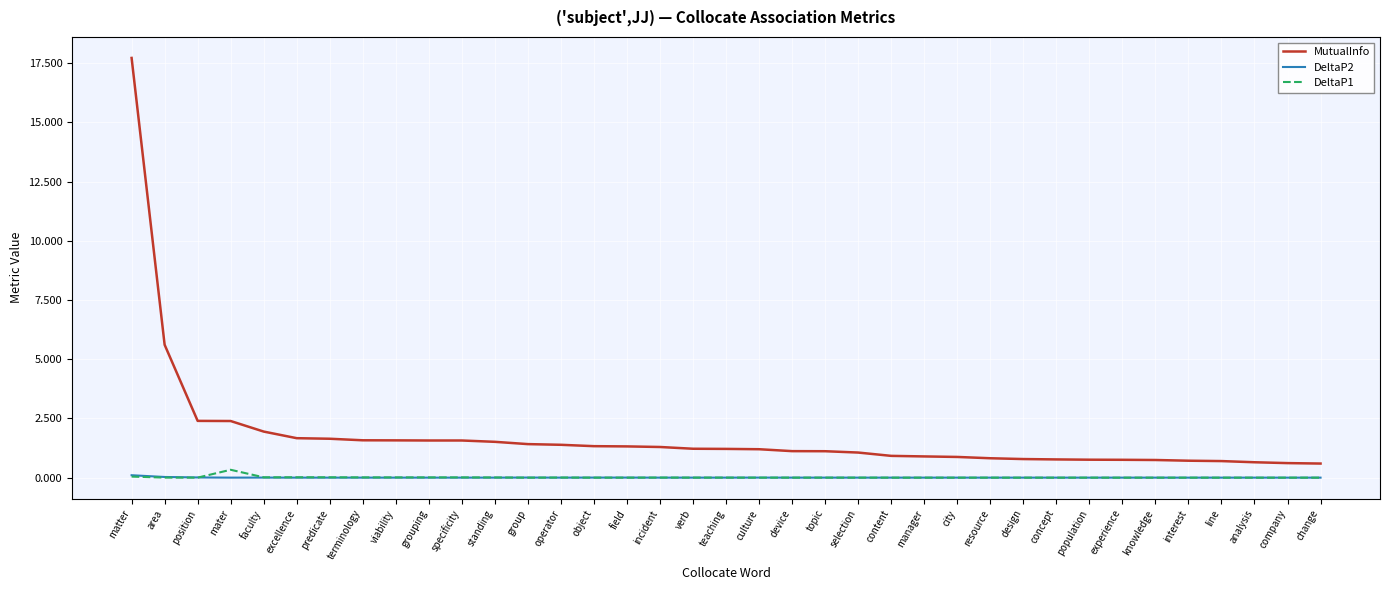

What are all the series names shown in the legend?

MutualInfo, DeltaP2, DeltaP1